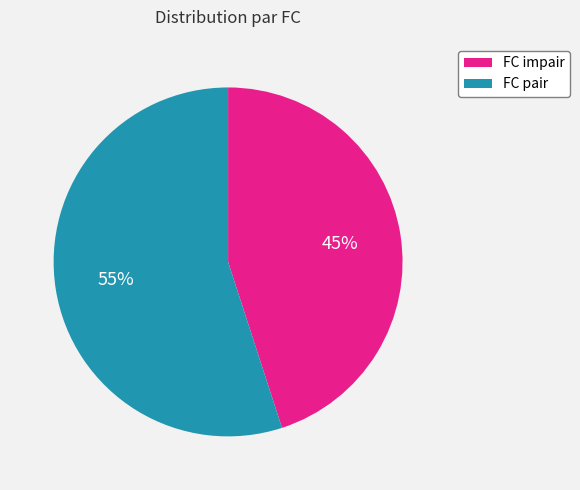

Does any single category account for the majority?

Yes